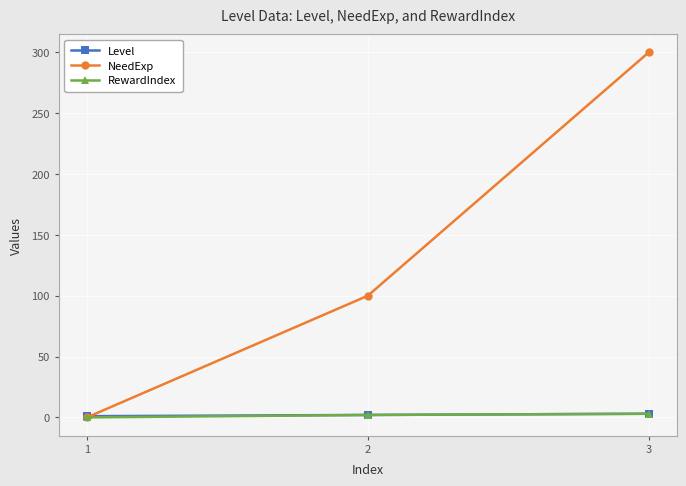

How many NeedExp values are between 0 and 300?

3